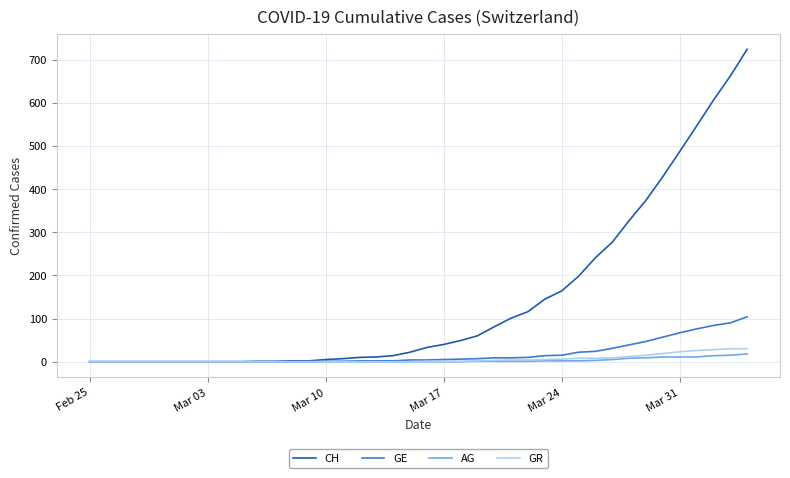

What is the sum of all AG values?

115